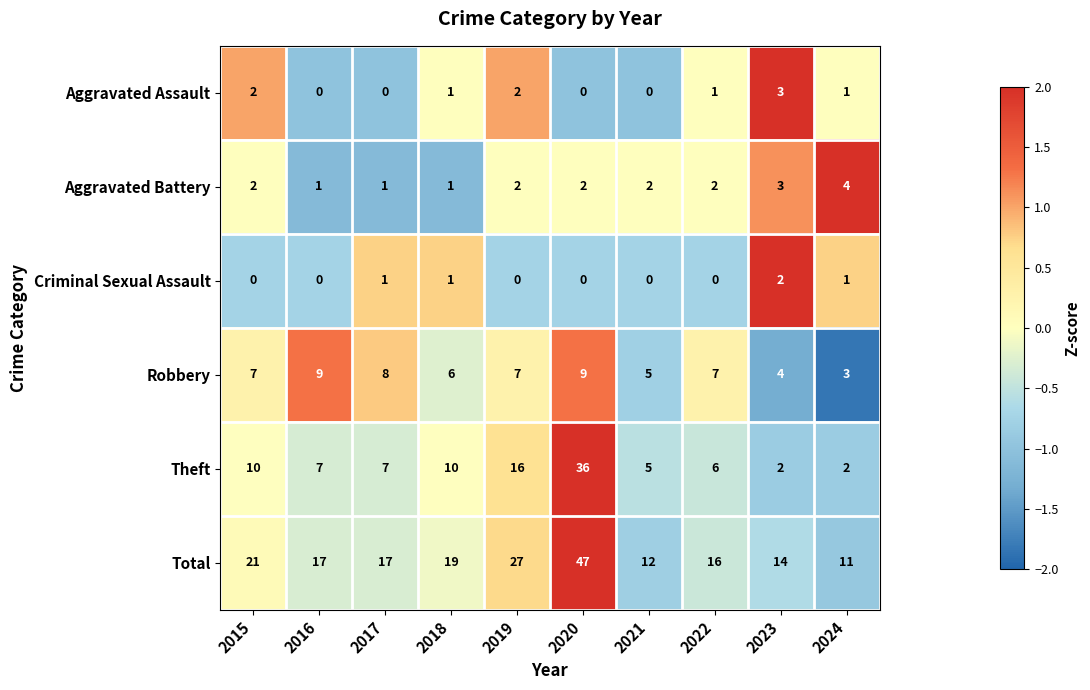

Which series has the widest spread of values?

Total